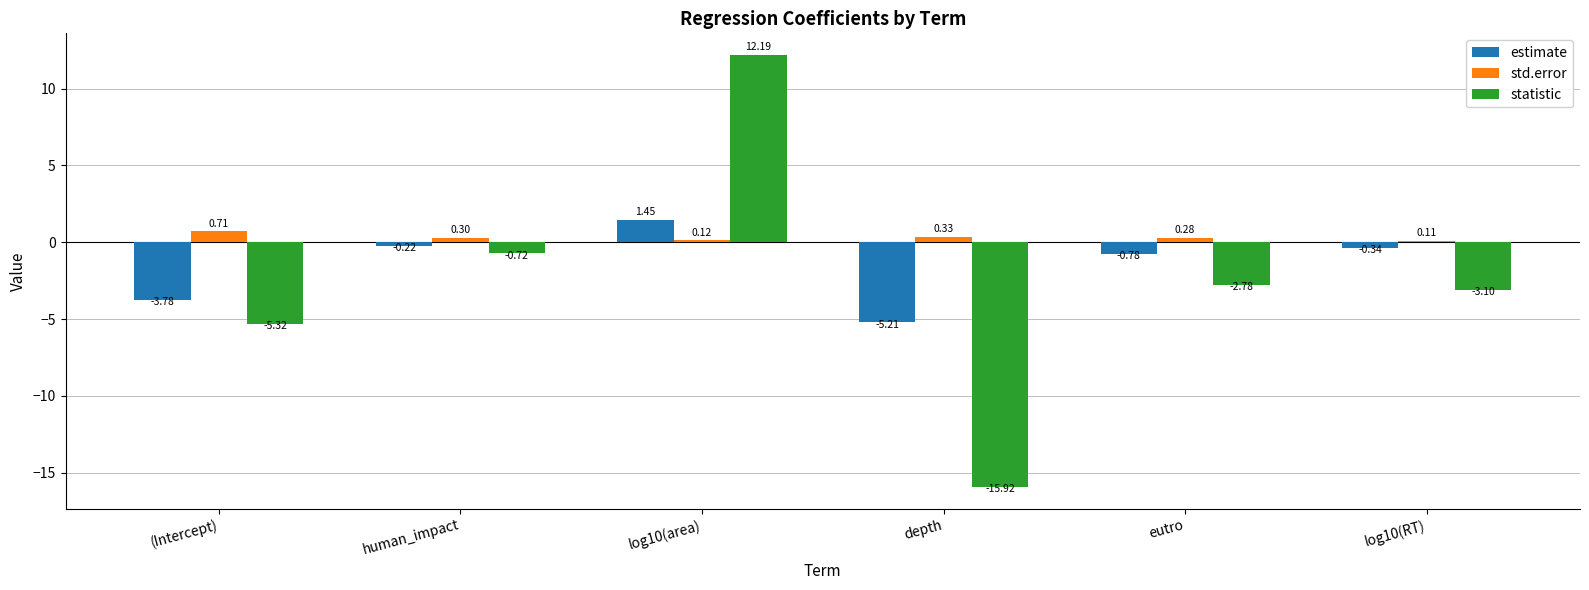

At which category is the sum across all series the highest?

log10(area)